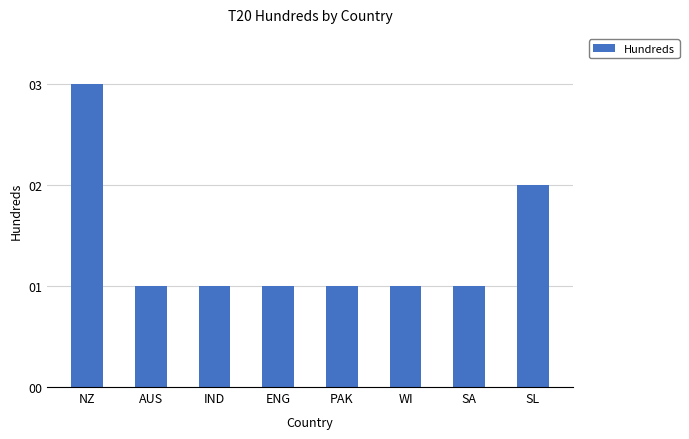

What is the value of the 7th bar from the left?

1